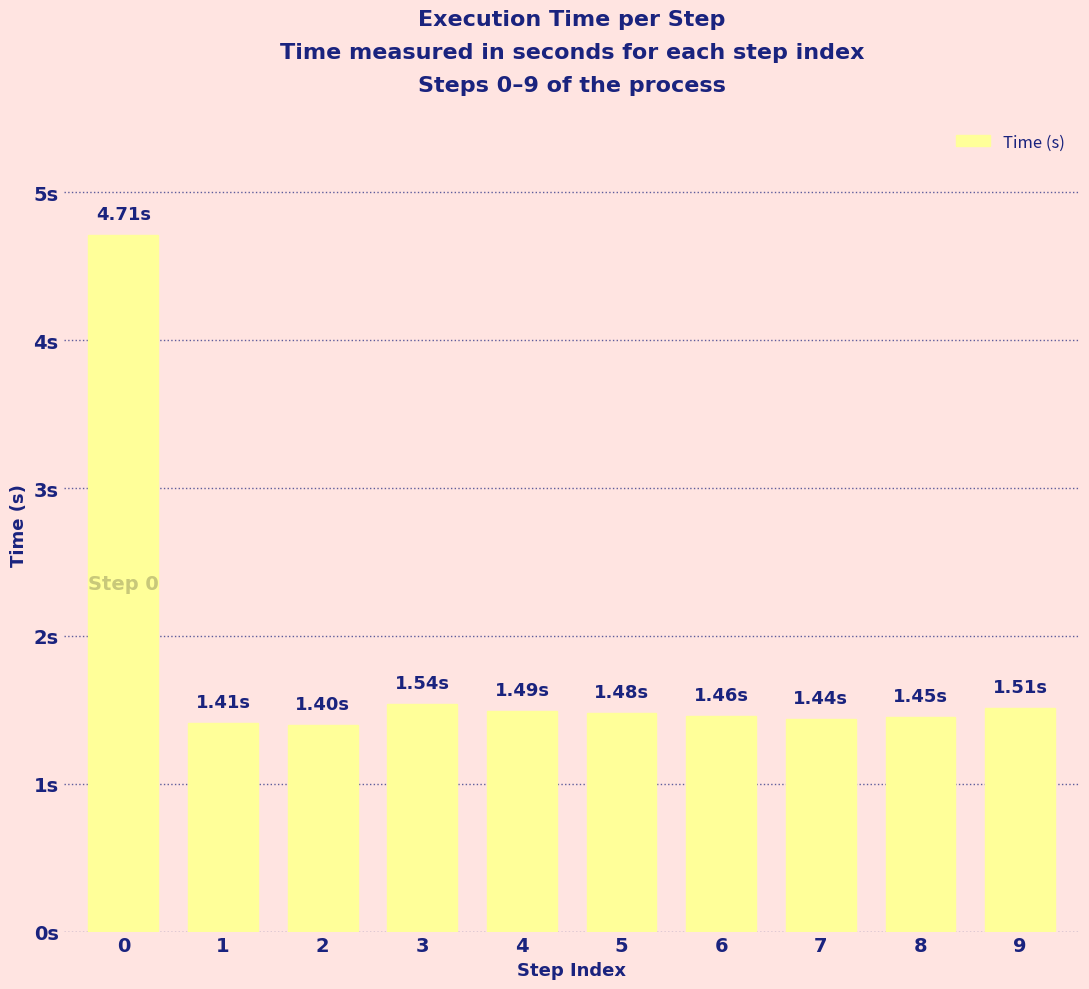

Reading left to right, what are all the values shown in this chart?

4.7	1.4	1.4	1.5	1.5	1.5	1.5	1.4	1.4	1.5